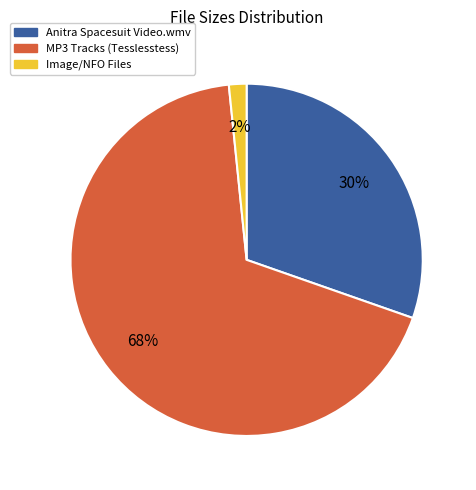

Count the number of slices in the pie.

3